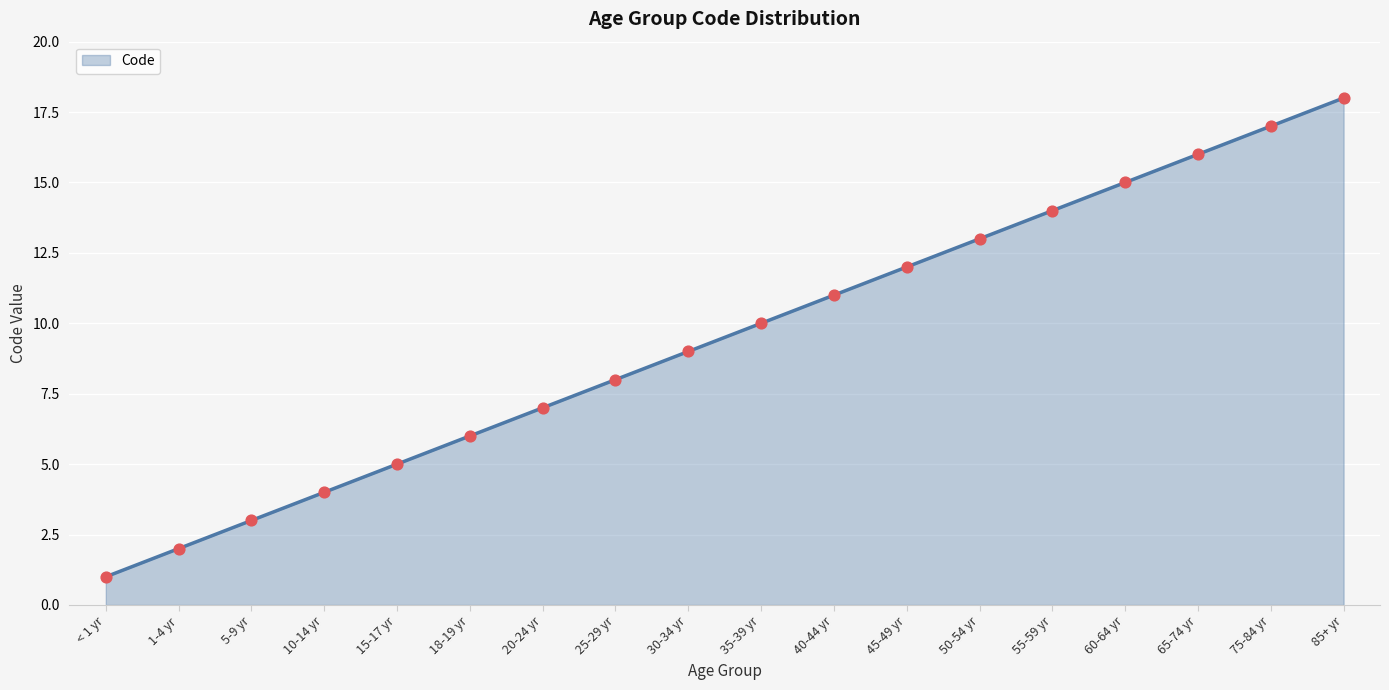

Which has a higher value, 5-9 yr or 65-74 yr?

65-74 yr